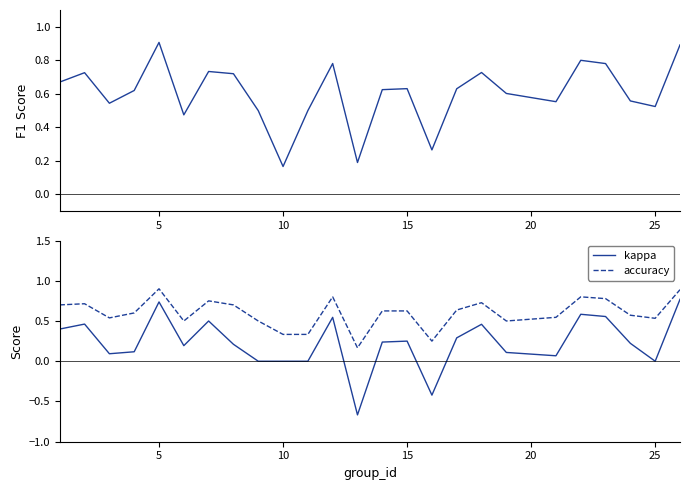

True or false: kappa and accuracy intersect in this chart.

False